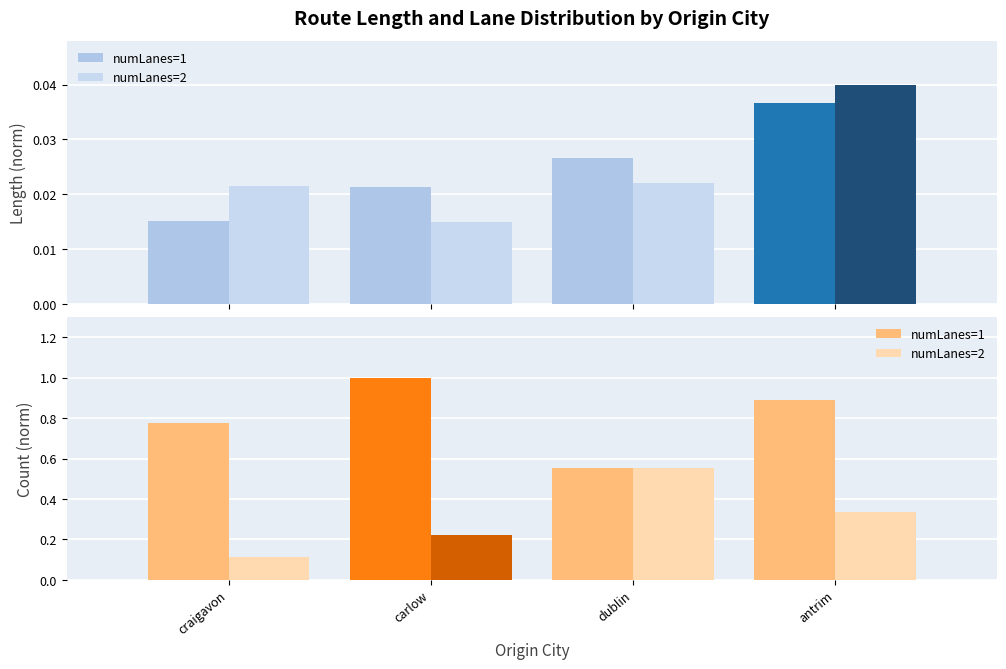

Rank the categories by numLanes=2 value from lowest to highest.

craigavon, carlow, antrim, dublin